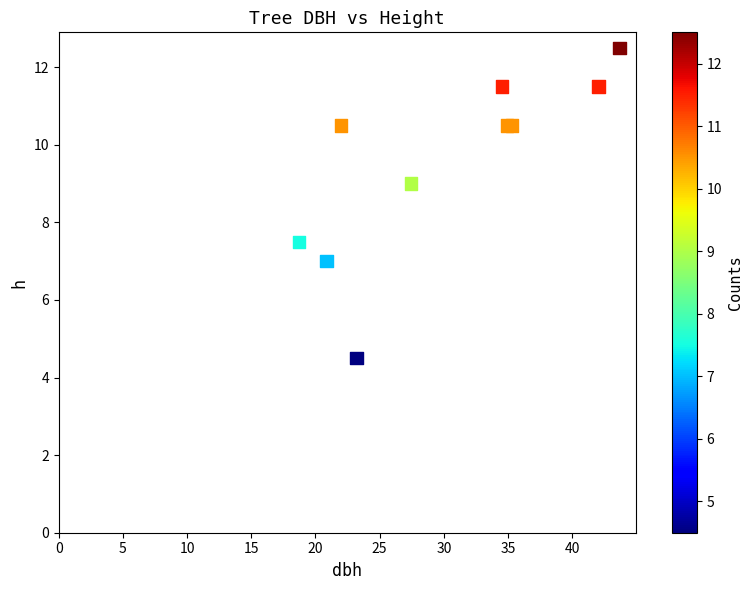

What Y value in the scatter plot is closest to 8?

7.5